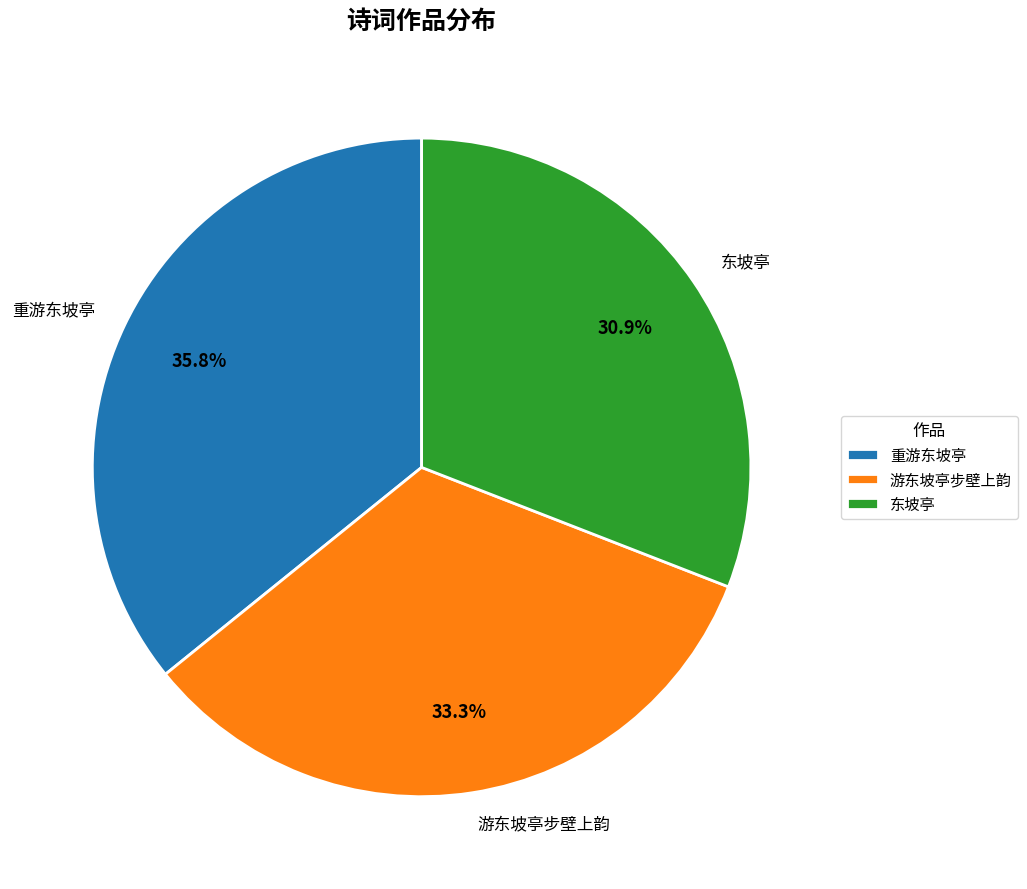

What percentage do 重游东坡亭 and 游东坡亭步壁上韵 together represent?

69.1%